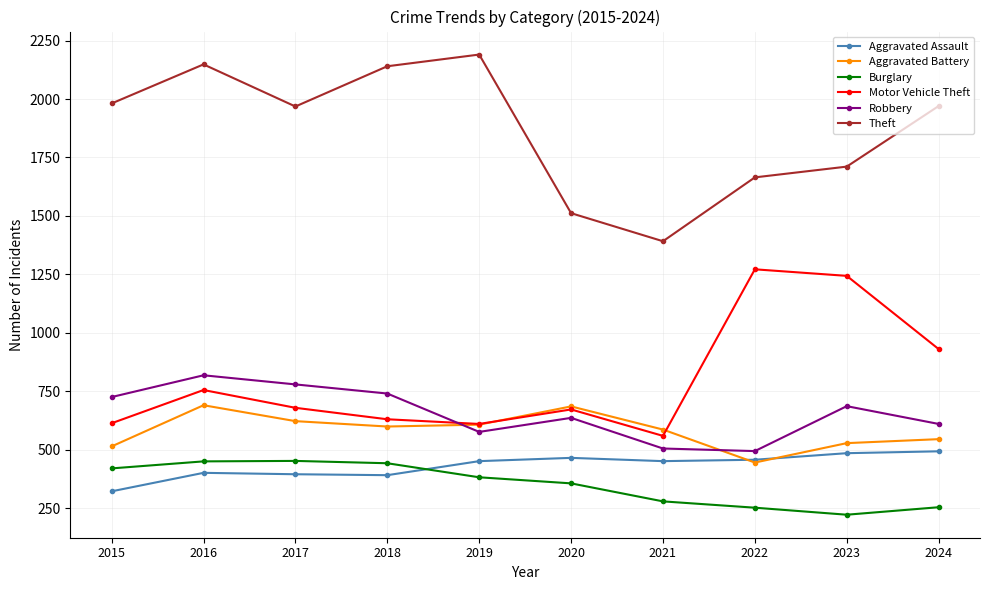

Does the chart have visible grid lines?

Yes